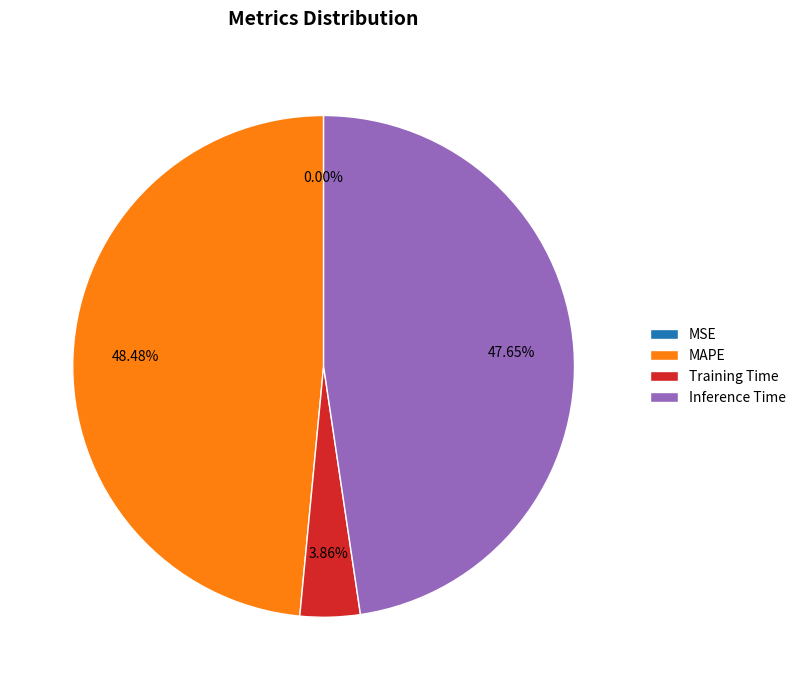

What is the largest slice in the pie chart?

MAPE